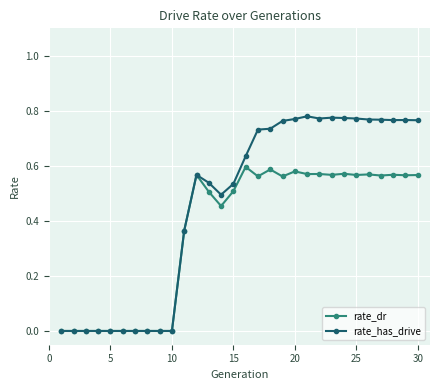

Which series has the widest spread of values?

rate_has_drive